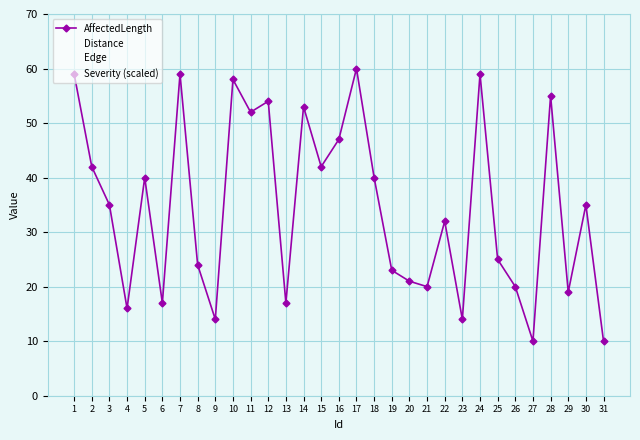

Reading left to right, extract all data points from this chart.

AffectedLength: 59.0	42.0	35.0	16.0	40.0	17.0	59.0	24.0	14.0	58.0	52.0	54.0	17.0	53.0	42.0	47.0	60.0	40.0	23.0	21.0	20.0	32.0	14.0	59.0	25.0	20.0	10.0	55.0	19.0	35.0	10.0
Distance: 380.0	647.0	235.0	346.0	185.0	401.0	170.0	635.0	24.0	53.0	549.0	396.0	513.0	522.0	134.0	80.0	641.0	647.0	590.0	146.0	450.0	107.0	516.0	490.0	594.0	445.0	482.0	280.0	628.0	377.0	100.0
Edge: 7.0	7.0	3.0	3.0	3.0	1.0	7.0	6.0	3.0	7.0	3.0	4.0	1.0	6.0	5.0	3.0	5.0	1.0	4.0	1.0	1.0	7.0	2.0	3.0	4.0	6.0	2.0	1.0	2.0	3.0	10.0
Severity (scaled): 19.8	54.0	24.6	44.4	18.0	19.2	49.2	4.2	1.2	9.0	44.4	35.4	46.8	34.8	55.2	3.0	31.2	58.2	57.0	9.0	5.4	23.4	16.2	25.2	54.6	39.0	55.2	6.0	55.8	49.2	54.0